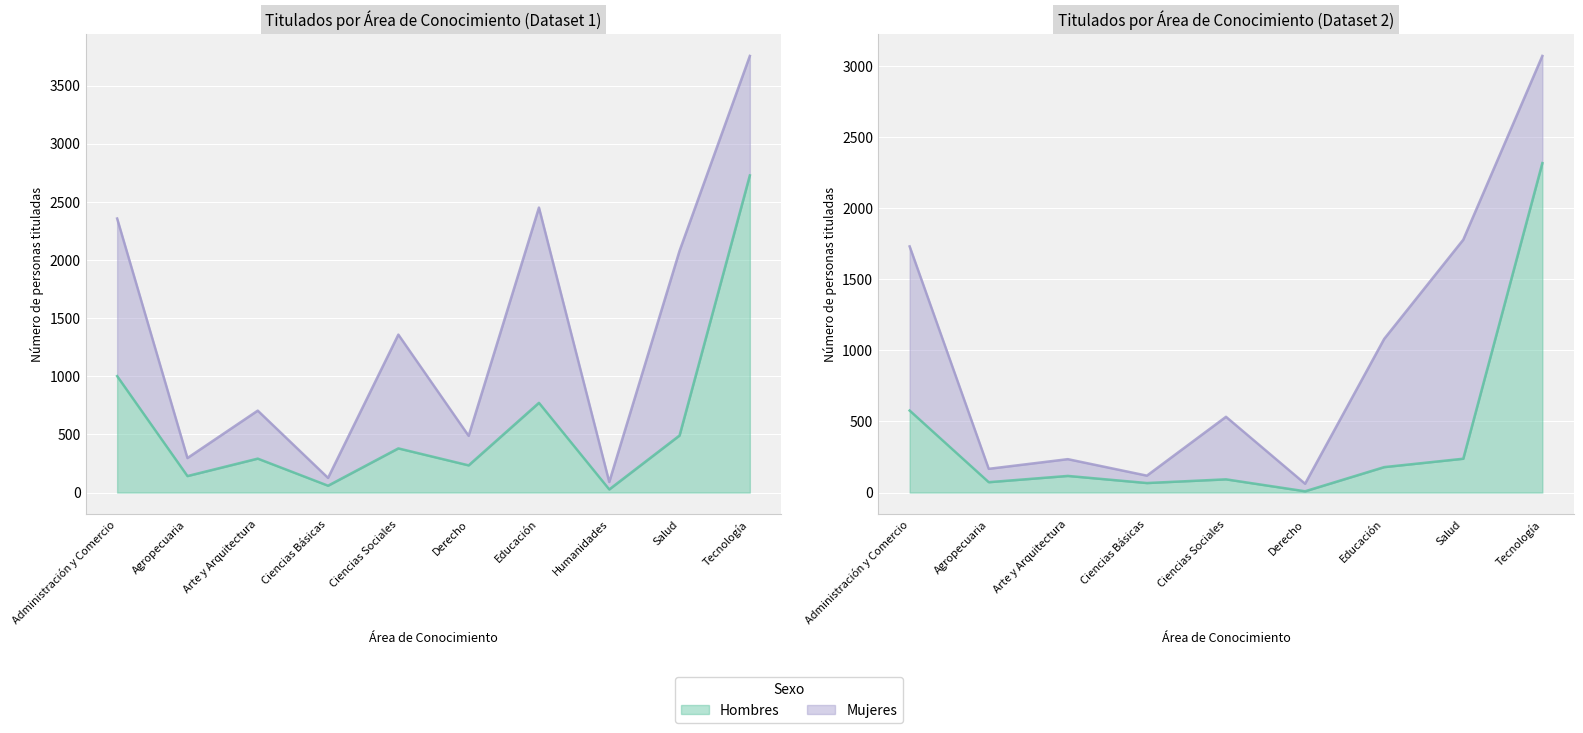

List the labels in order of value, largest first.

Tecnología, Administración y Comercio, Educación, Salud, Ciencias Sociales, Arte y Arquitectura, Derecho, Agropecuaria, Ciencias Básicas, Humanidades